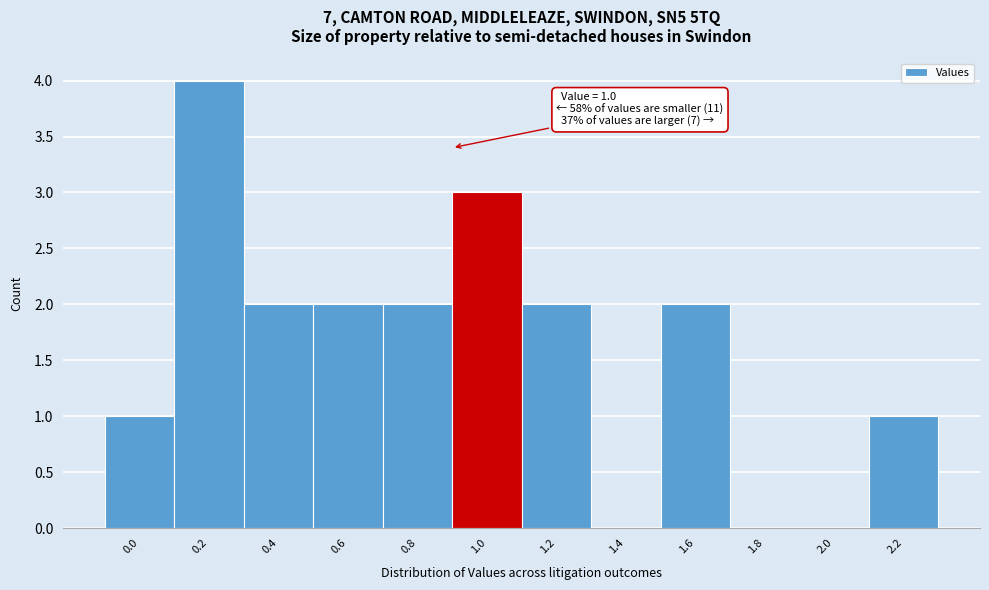

Reading left to right, what are all the values shown in this chart?

0.0=1	0.2=4	0.4=2	0.6=2	0.8=2	1.0=3	1.2=2	1.4=0	1.6=2	1.8=0	2.0=0	2.2=1